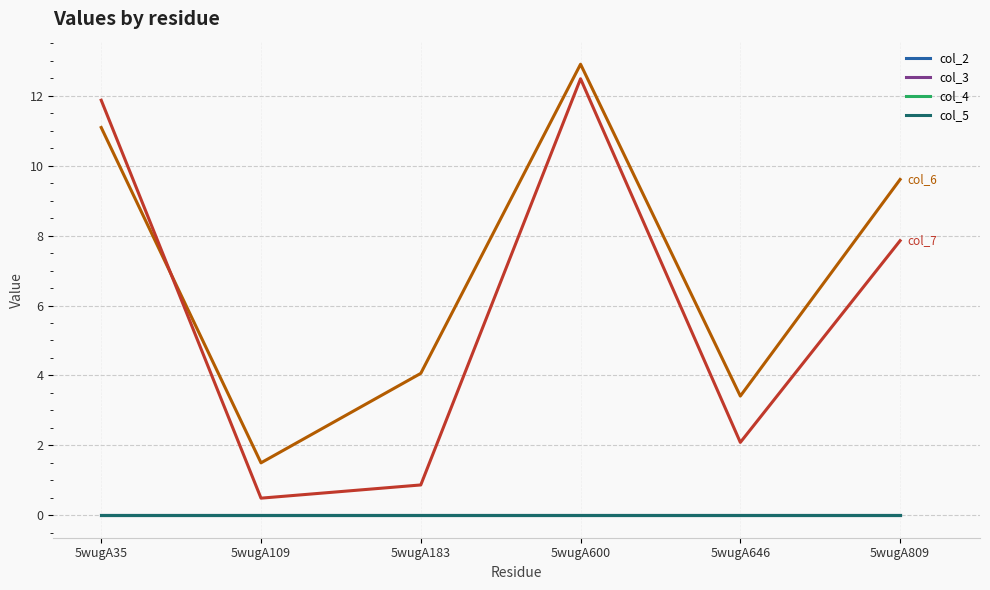

What is the total value across all series at 5wugA35?

23.0